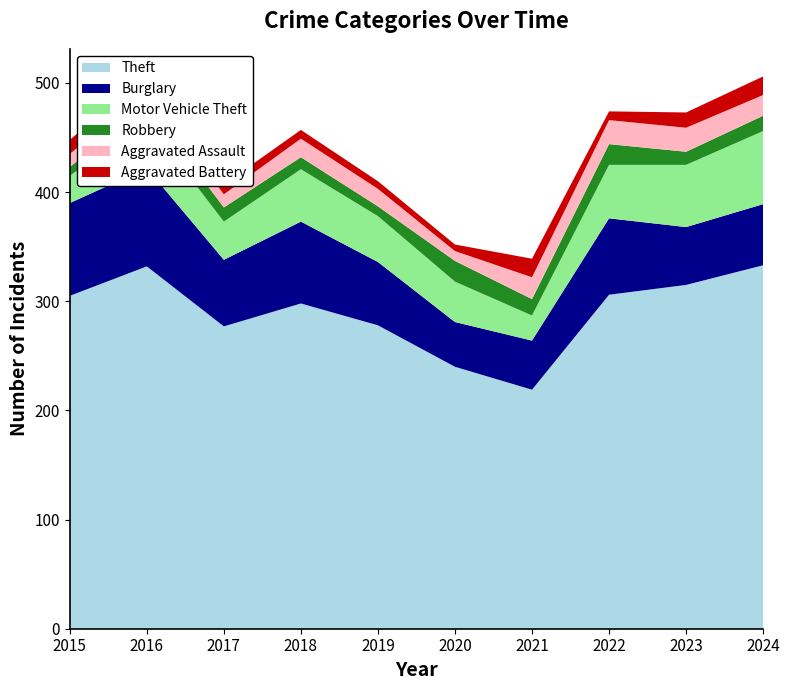

Reading left to right, extract all data points from this chart.

Theft: 2015=305	2016=332	2017=277	2018=298	2019=278	2020=240	2021=219	2022=306	2023=315	2024=333
Burglary: 2015=85	2016=90	2017=61	2018=75	2019=58	2020=41	2021=45	2022=70	2023=53	2024=56
Motor Vehicle Theft: 2015=25	2016=43	2017=35	2018=48	2019=42	2020=37	2021=23	2022=49	2023=57	2024=67
Robbery: 2015=8	2016=15	2017=13	2018=11	2019=9	2020=19	2021=15	2022=19	2023=12	2024=14
Aggravated Assault: 2015=12	2016=13	2017=12	2018=17	2019=16	2020=9	2021=20	2022=22	2023=22	2024=19
Aggravated Battery: 2015=13	2016=13	2017=9	2018=8	2019=7	2020=6	2021=17	2022=8	2023=14	2024=17